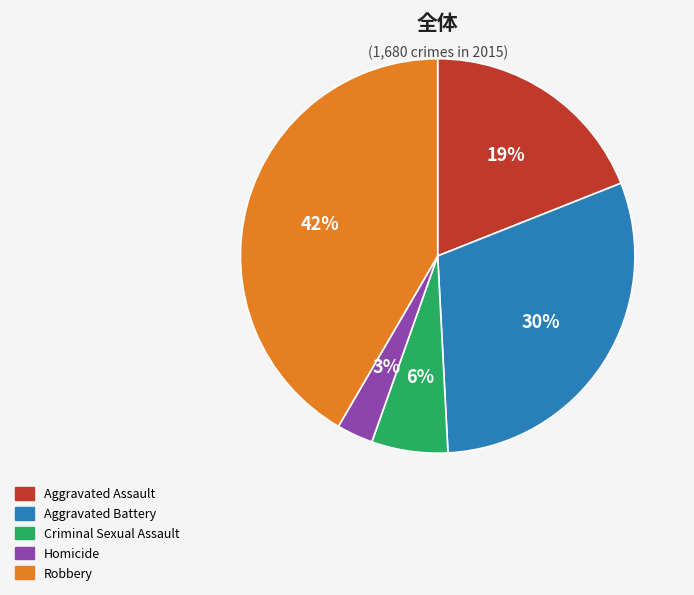

Which category has the biggest portion of the pie?

Robbery